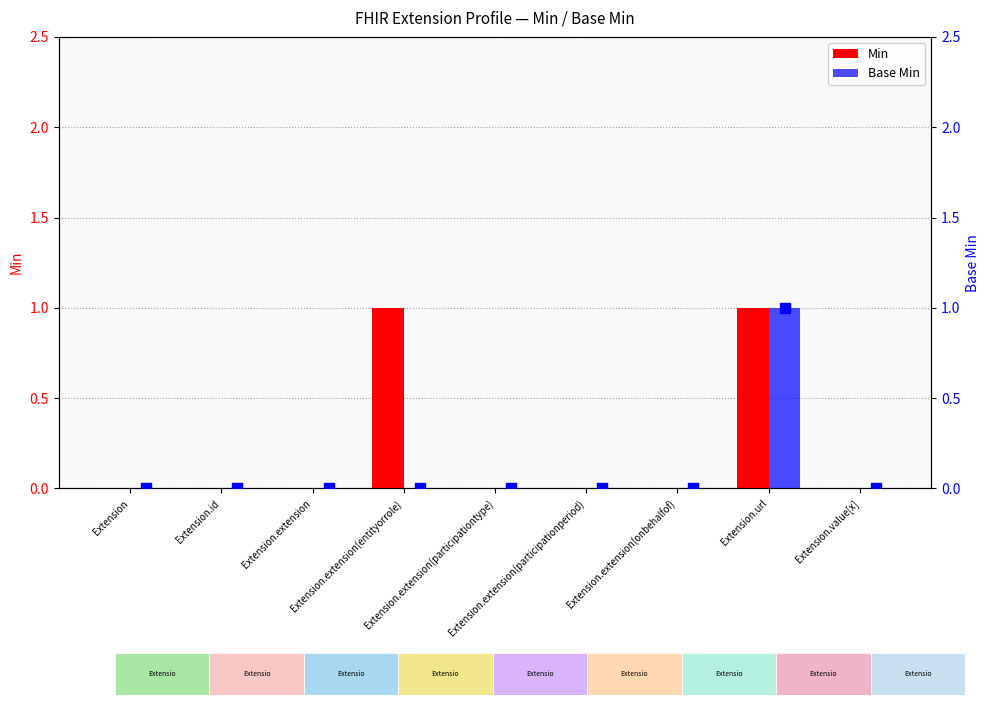

Which series has the largest total across all categories?

Min